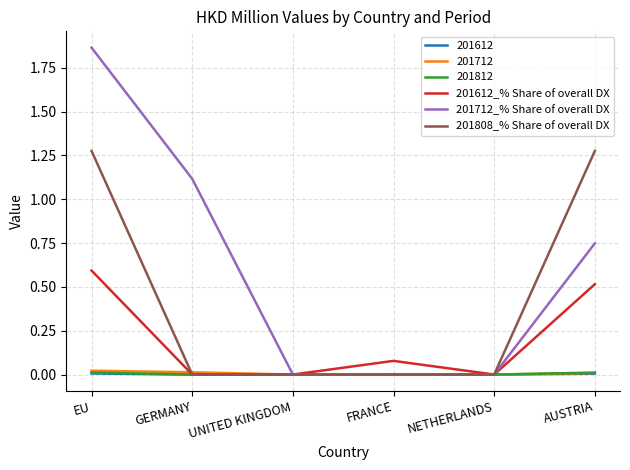

What is the difference between the 201612_% Share of overall DX values at EU and NETHERLANDS?

0.6